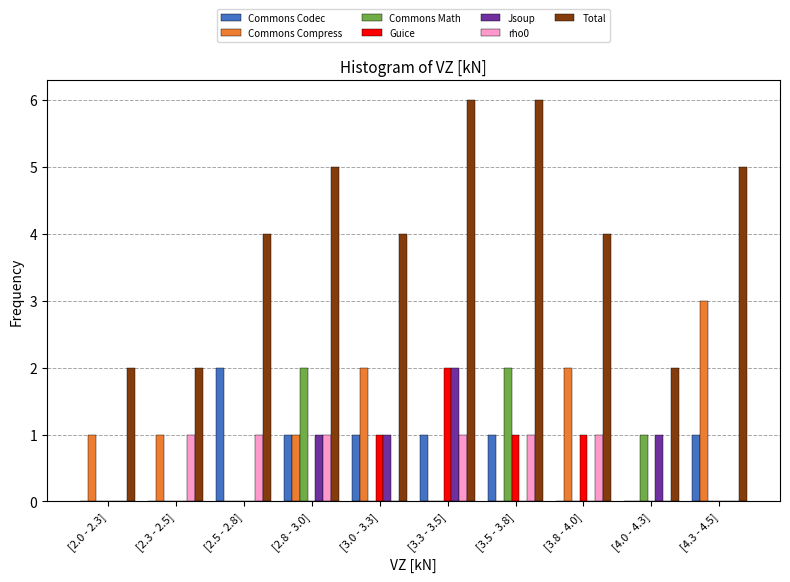

What is the sum of all Commons Codec values?

7